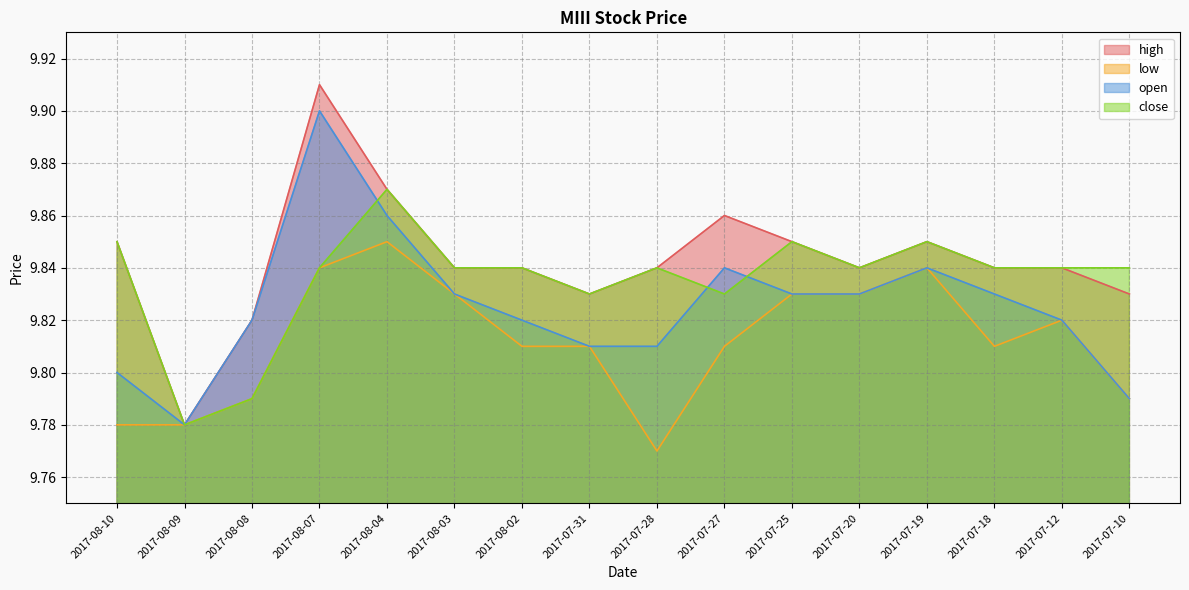

Count the close values in the range 9 to 10.

16